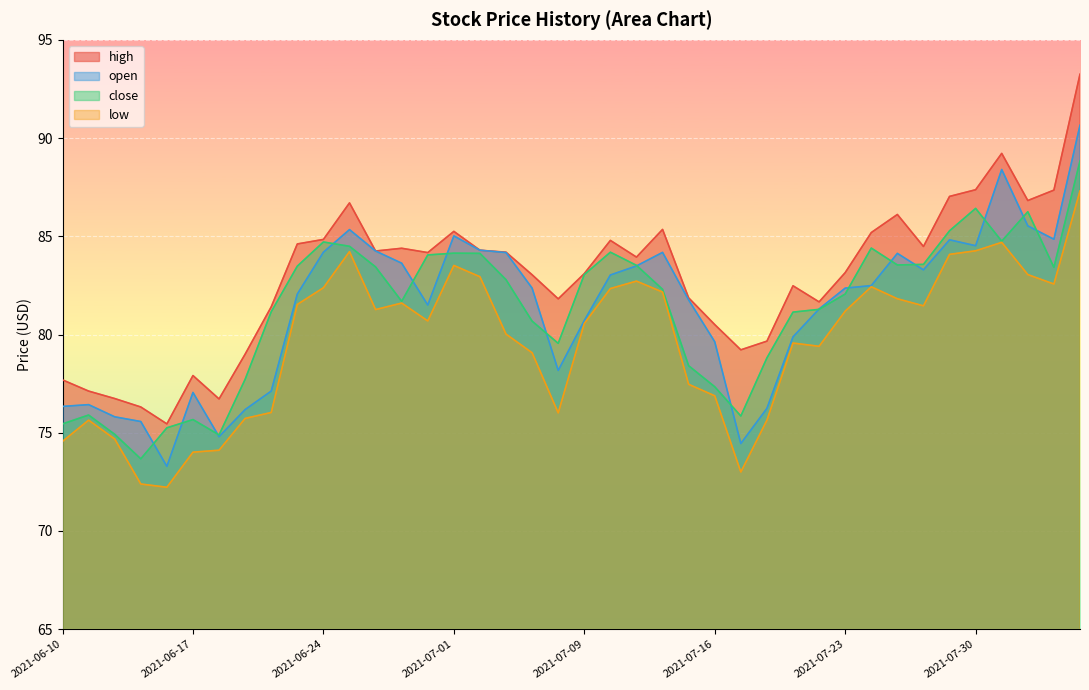

What is the label of the 26th point from the right?

2021-06-30